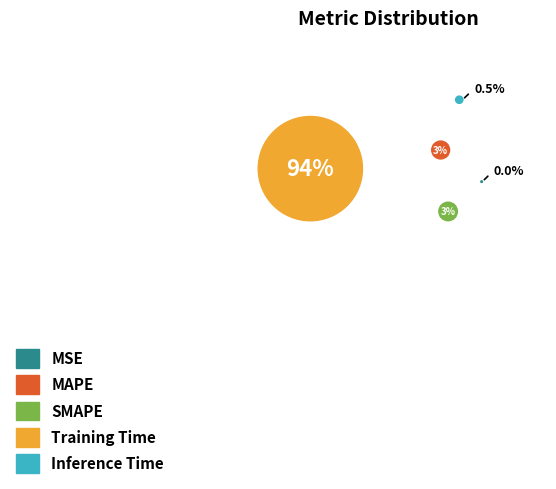

True or false: MSE accounts for 1% of the total.

False